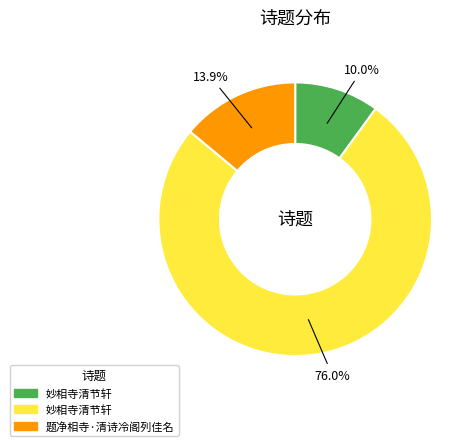

Does any single category account for the majority?

Yes